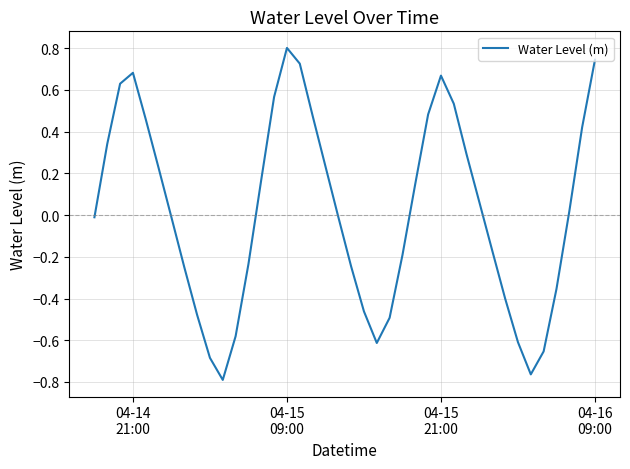

What is the greatest value displayed?

0.8